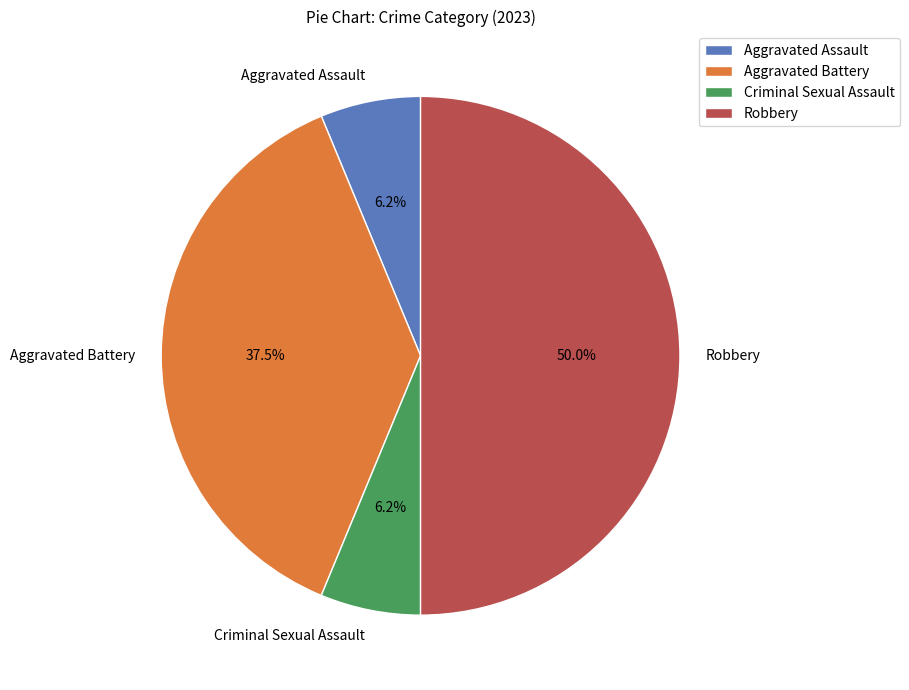

Count the number of slices in the pie.

4